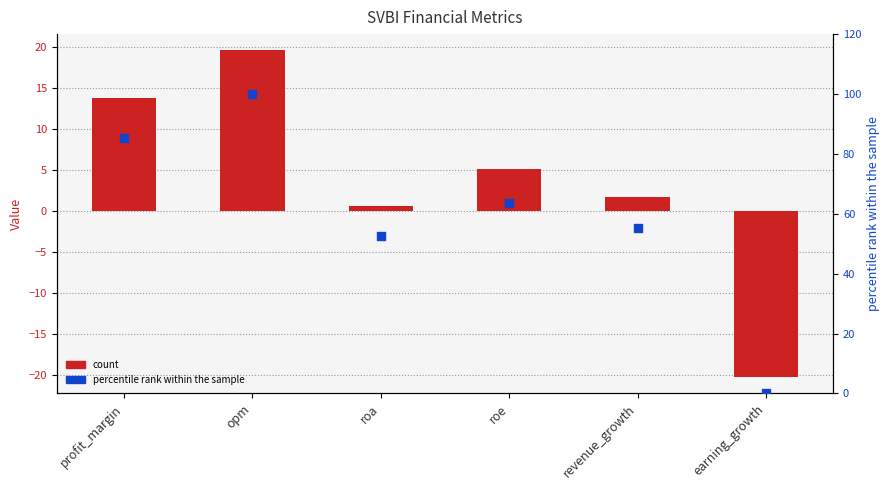

Which series contains the highest Y value?

percentile rank within the sample